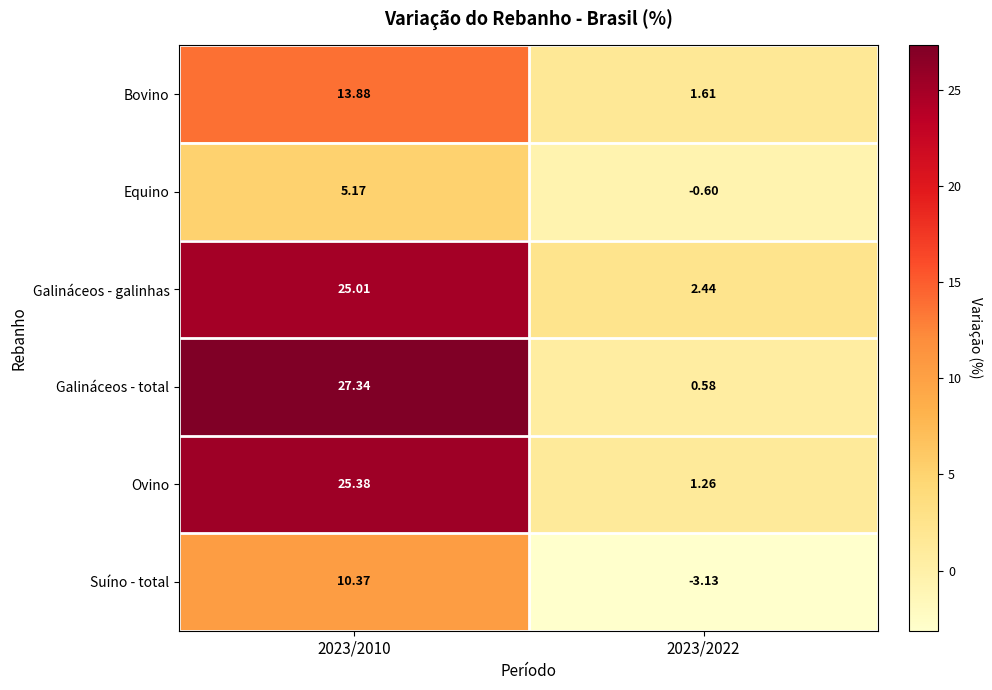

Is the value of Galináceos - galinhas at 2023/2022 greater than the value of Ovino at 2023/2010?

No